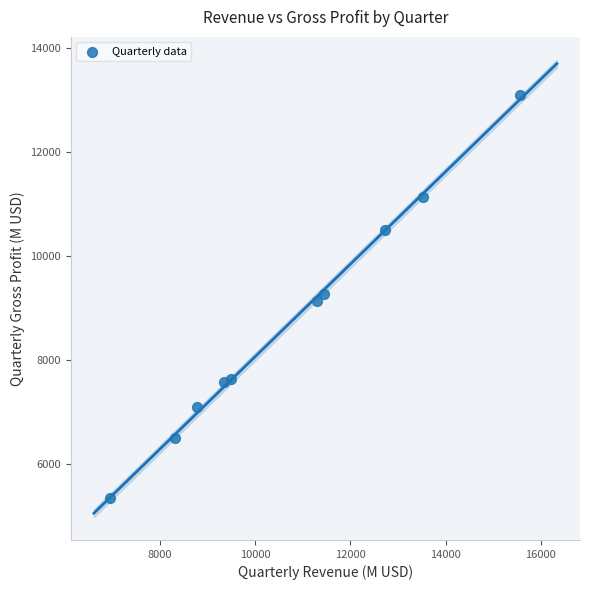

What is the average X value?

10745.2